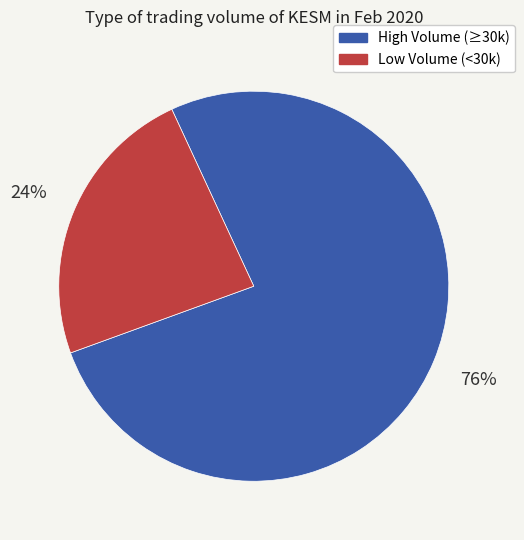

To the nearest percent, what is the average slice percentage?

50%